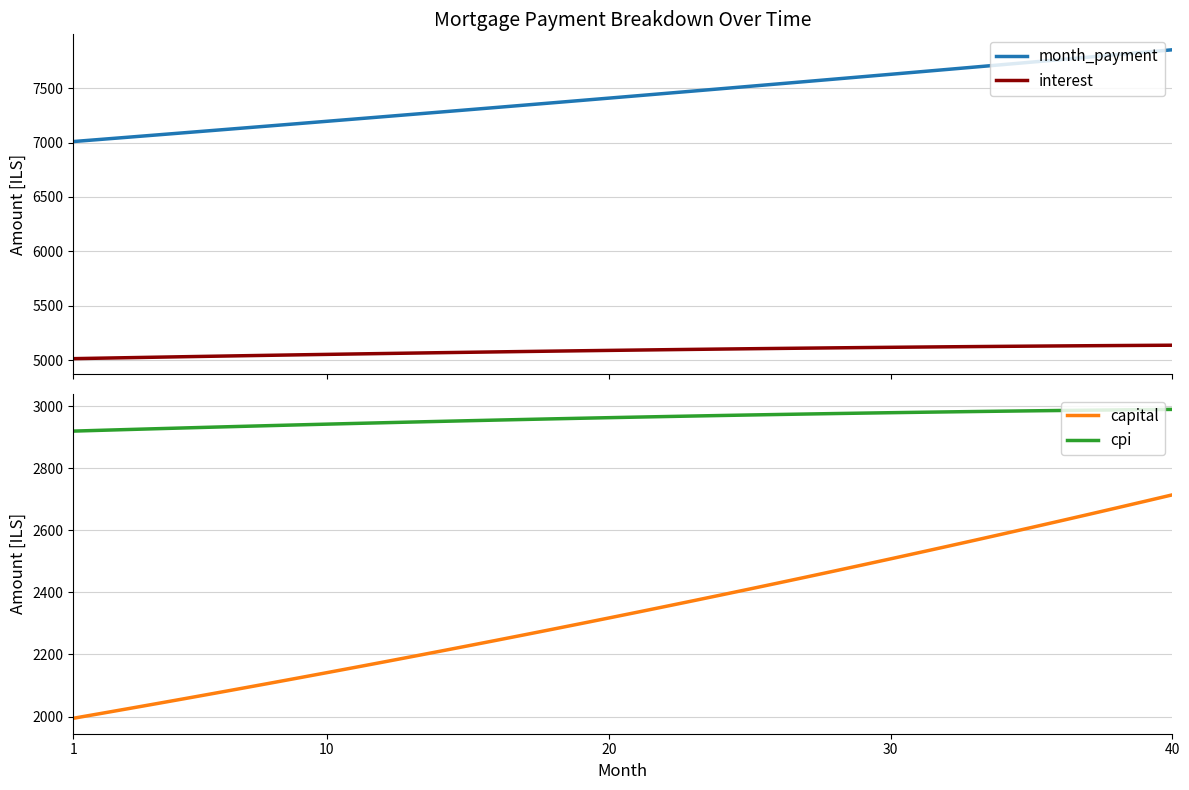

True or false: month_payment has more than 2 interior local peaks.

False